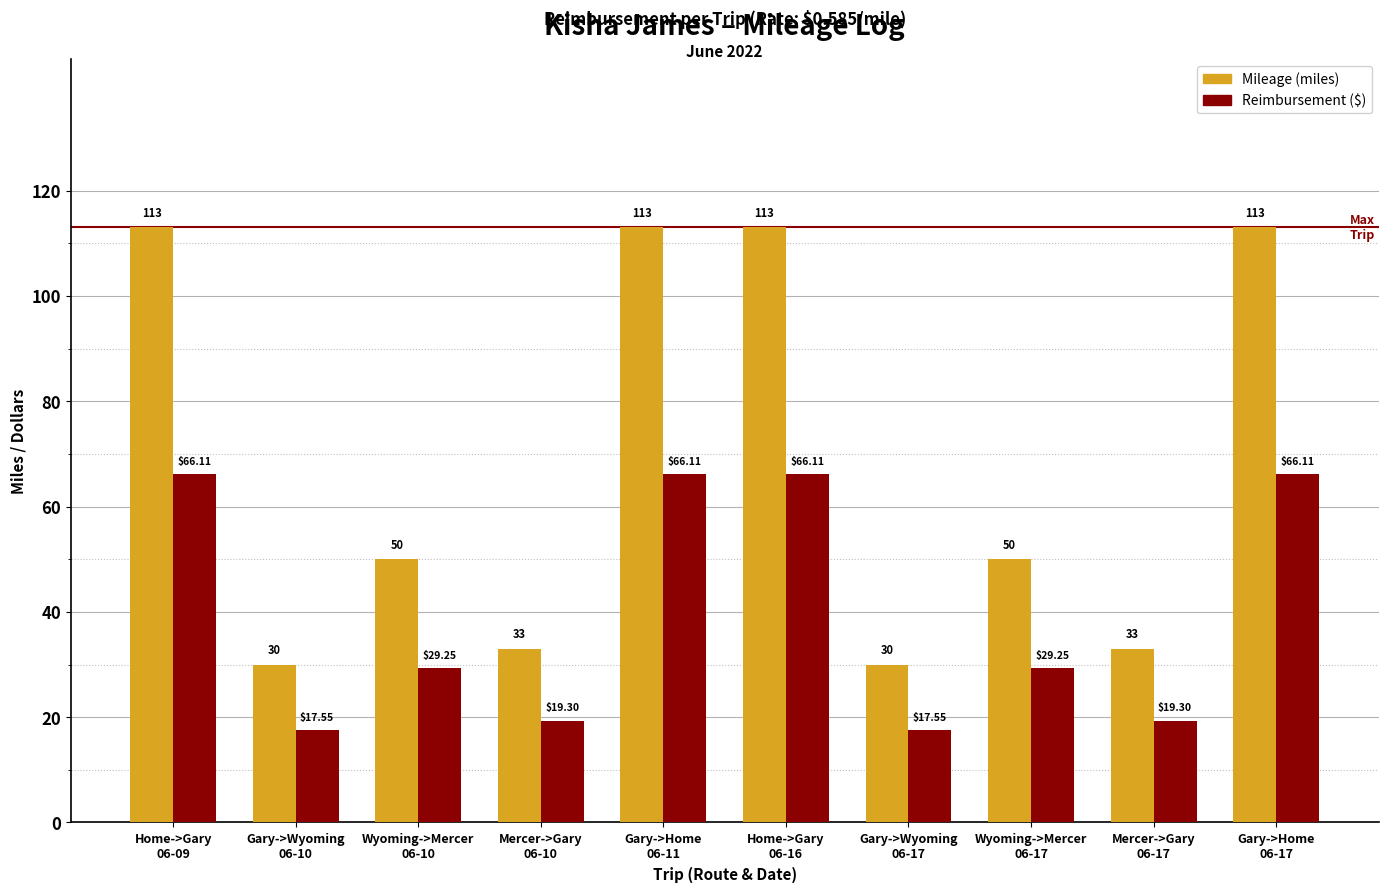

How many series are shown in this chart?

2